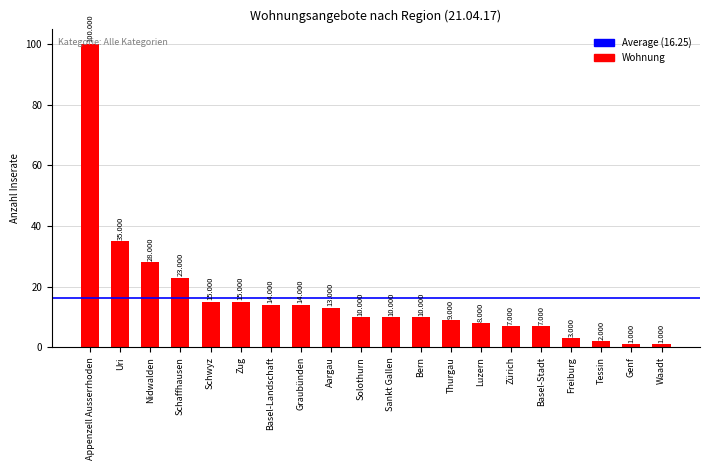

The value at Genf is 1. True or false?

True